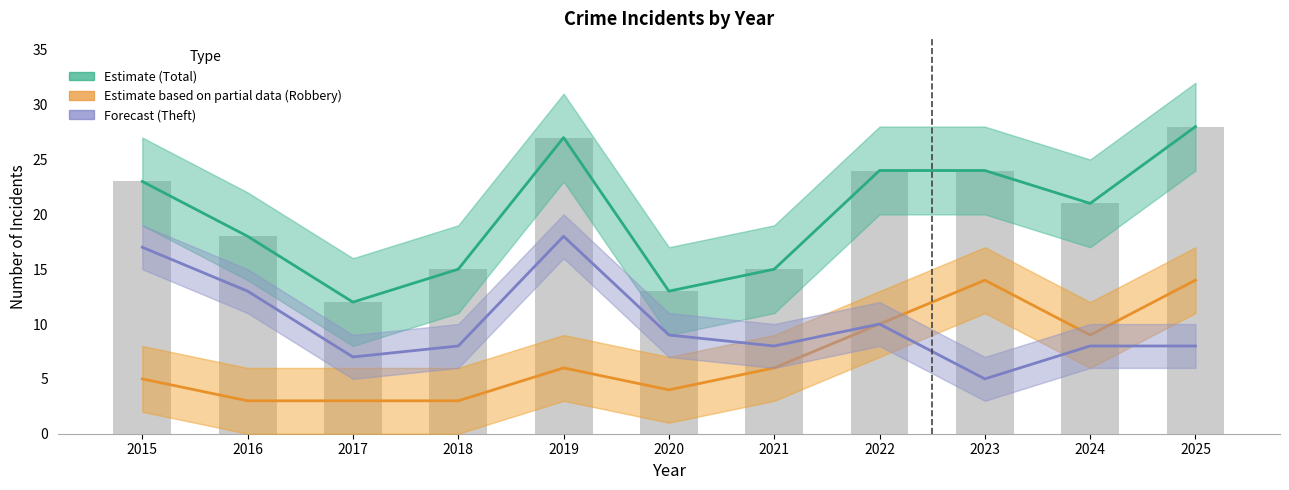

Which series has the largest total across all categories?

Estimate (Total)